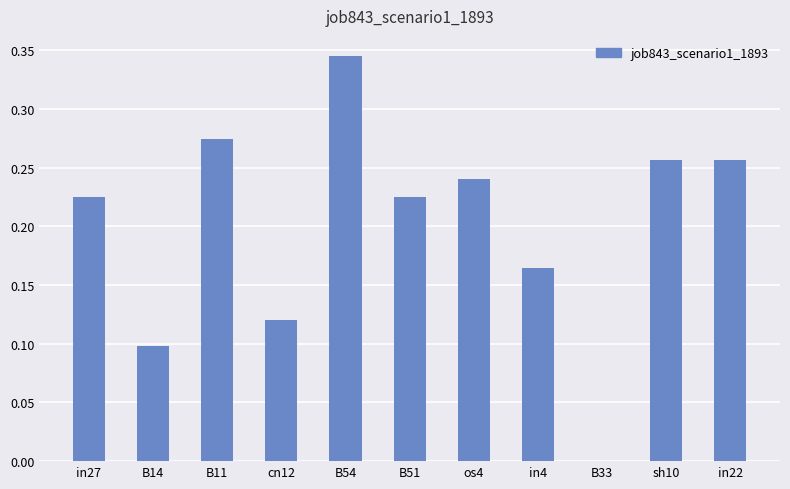

What is the change in value from B14 to os4?

+0.1